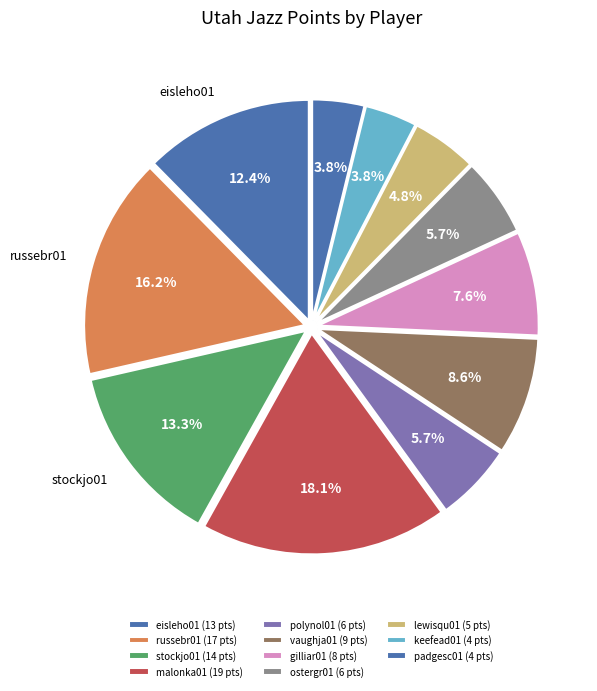

What is the ratio of the value at padgesc01 to the value at vaughja01?

0.4